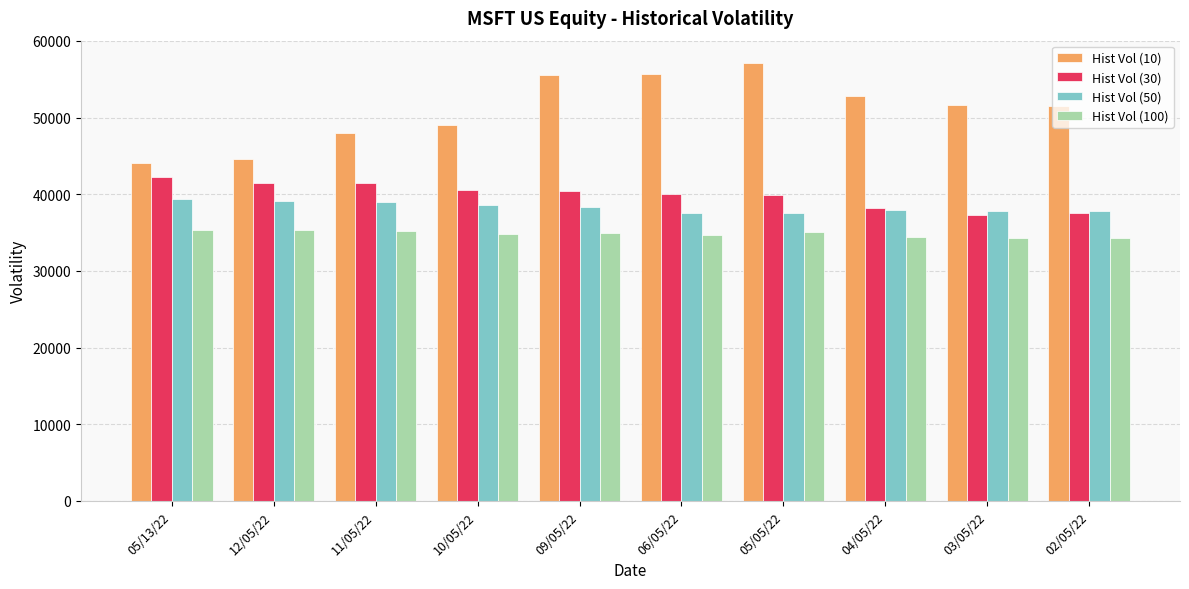

What is the spread (max minus min) of values at 05/13/22?

8726